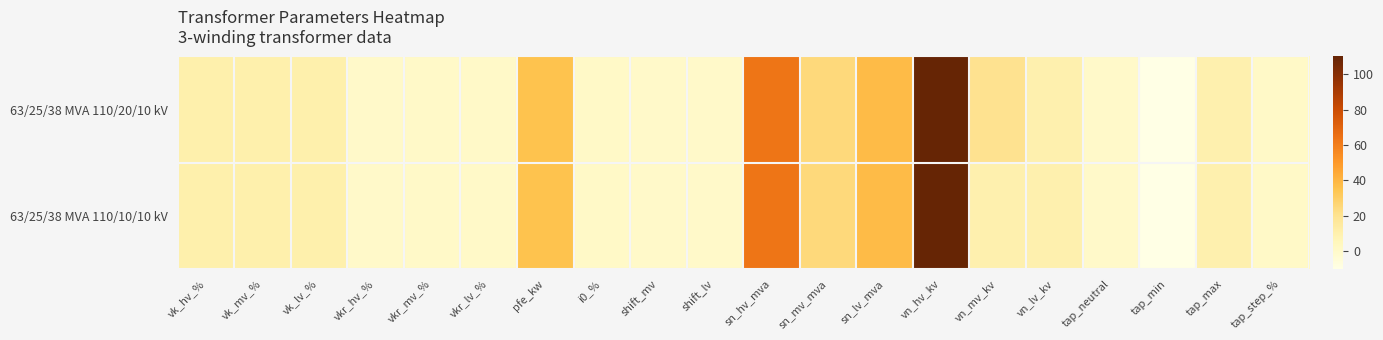

What is the total value across all series at sn_lv_mva?

76.0